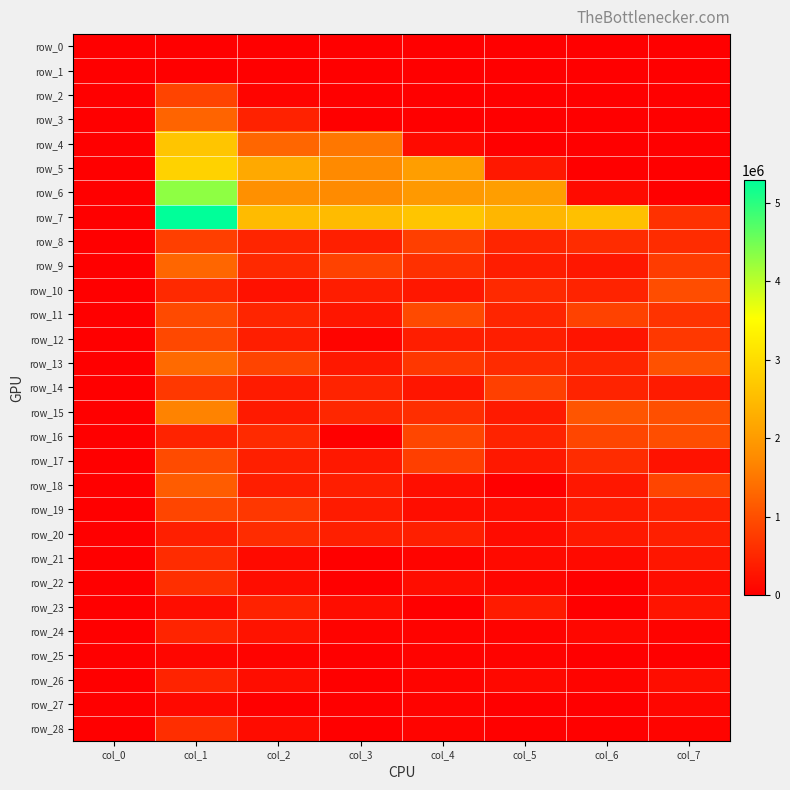

At which label is row_12 closest to 455562?

col_2